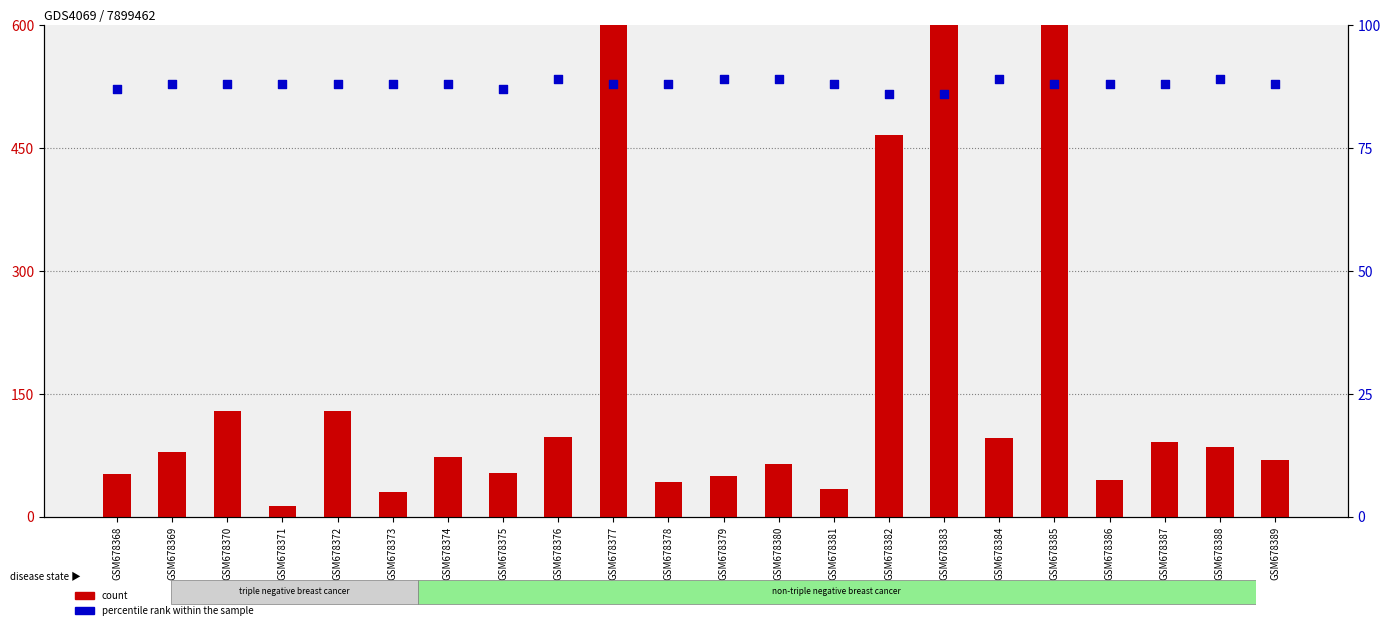

At which category is the sum across all series the highest?

GSM678377